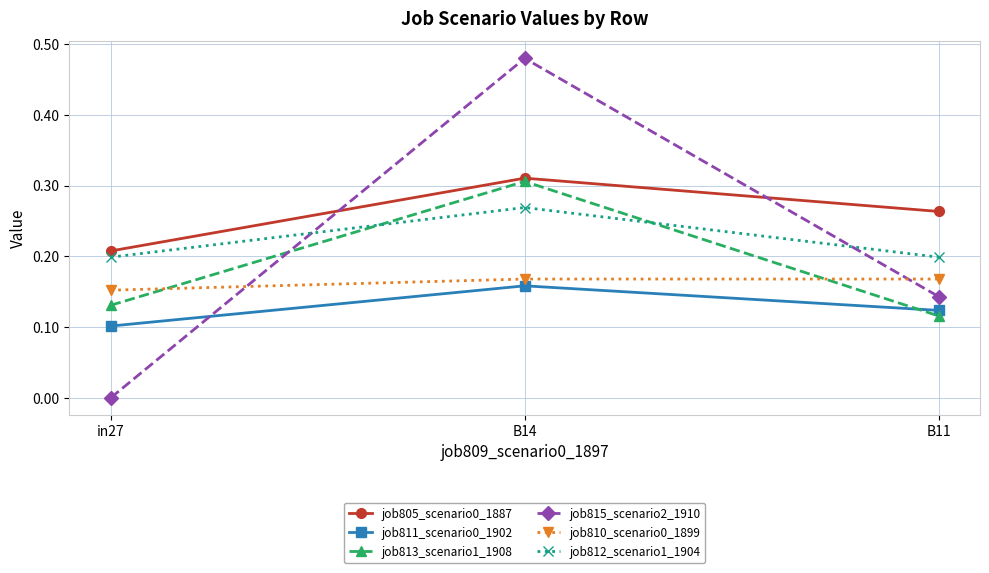

At how many categories does at least one series exceed 0?

3